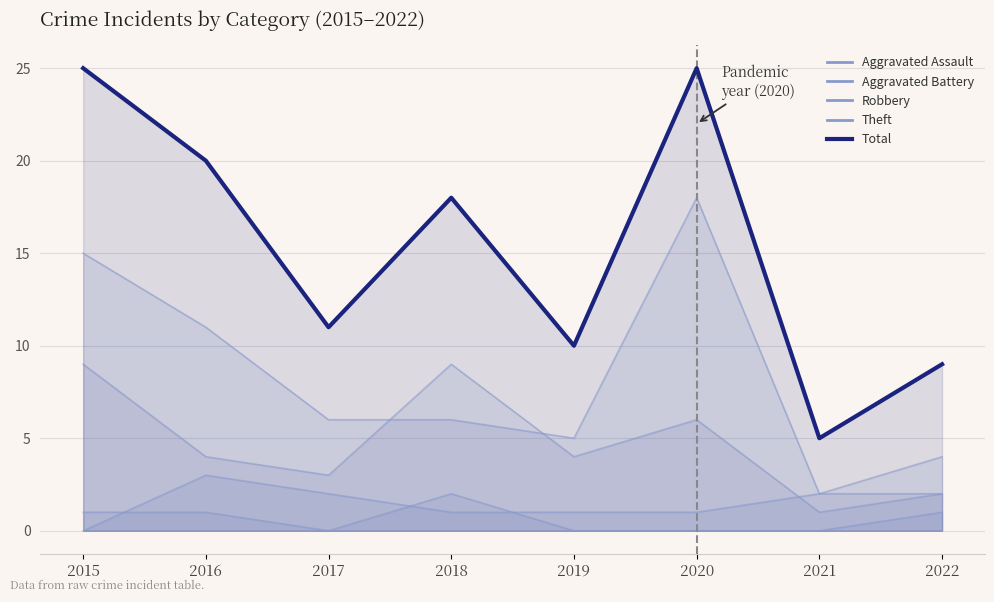

Rank the categories by value from lowest to highest.

2021, 2022, 2019, 2017, 2018, 2016, 2015, 2020